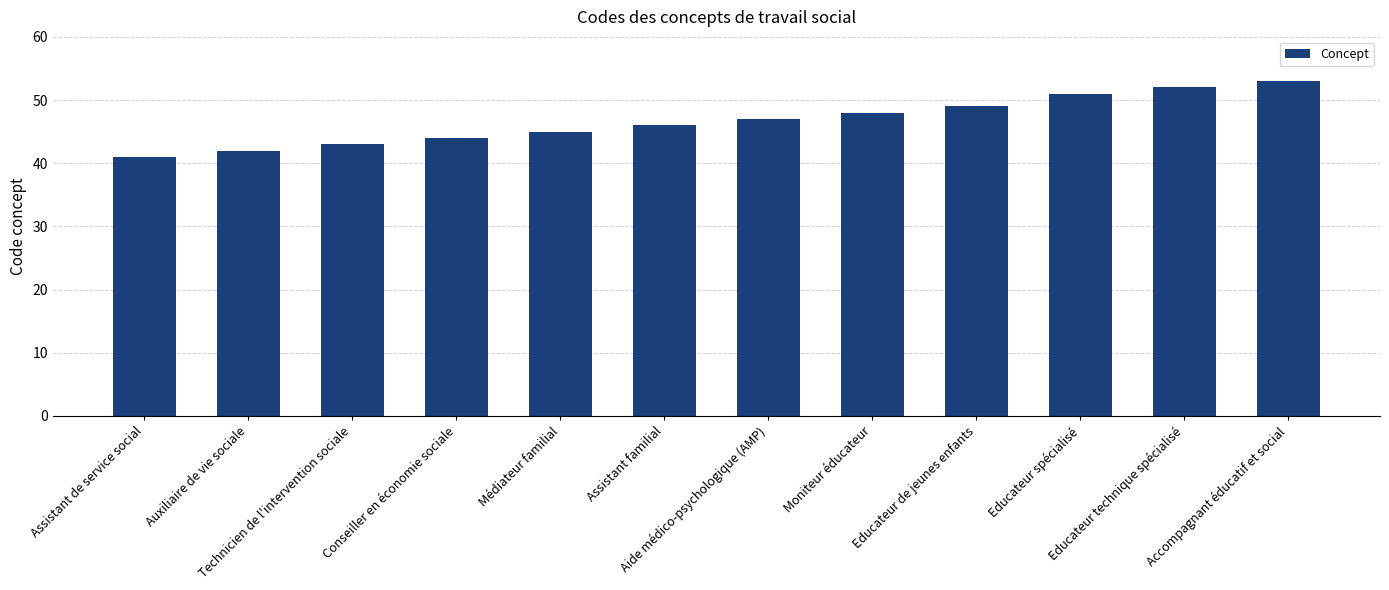

Rank the categories by value from highest to lowest.

Accompagnant éducatif et social, Educateur technique spécialisé, Educateur spécialisé, Educateur de jeunes enfants, Moniteur éducateur, Aide médico-psychologique (AMP), Assistant familial, Médiateur familial, Conseiller en économie sociale, Technicien de l'intervention sociale, Auxiliaire de vie sociale, Assistant de service social